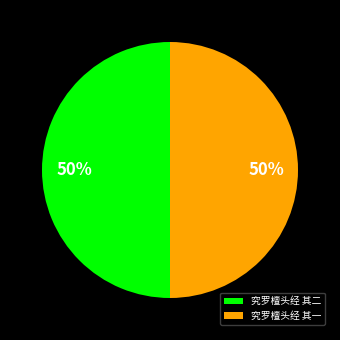

To the nearest percent, what is the combined percentage of 究罗檀头经 其一 and 究罗檀头经 其二?

100%